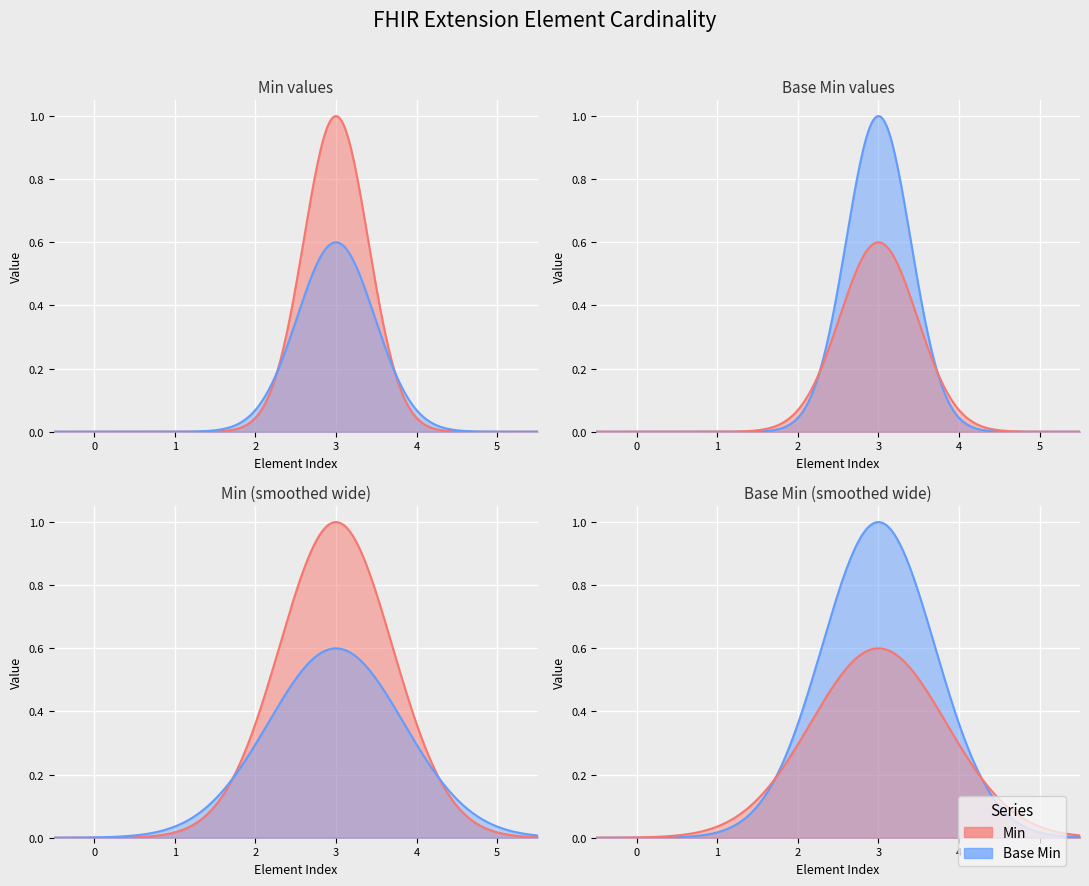

Which series has the widest spread of values?

Min